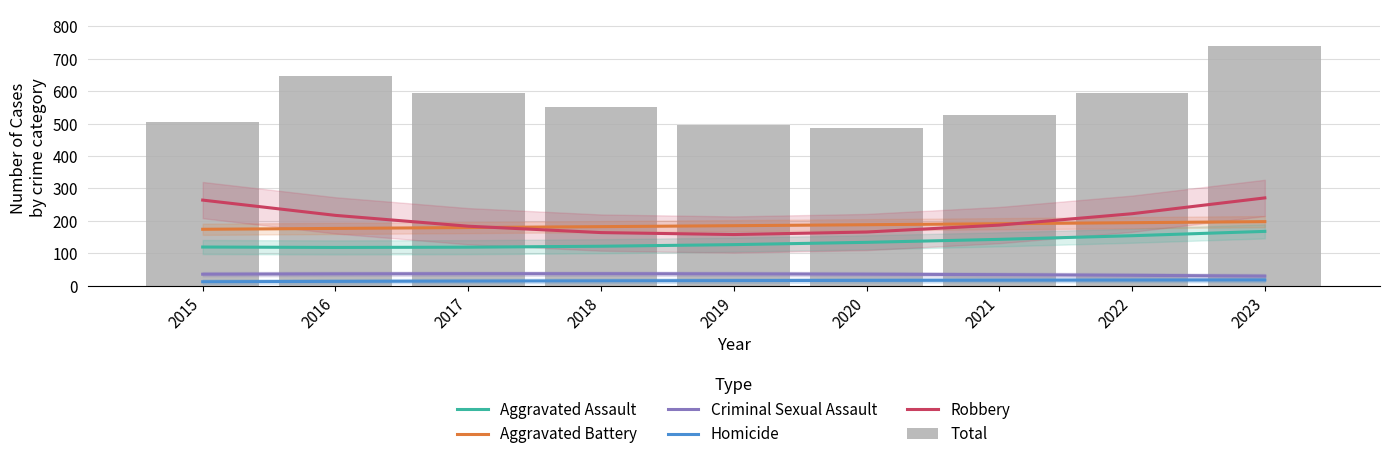

How many groups of bars are there?

9